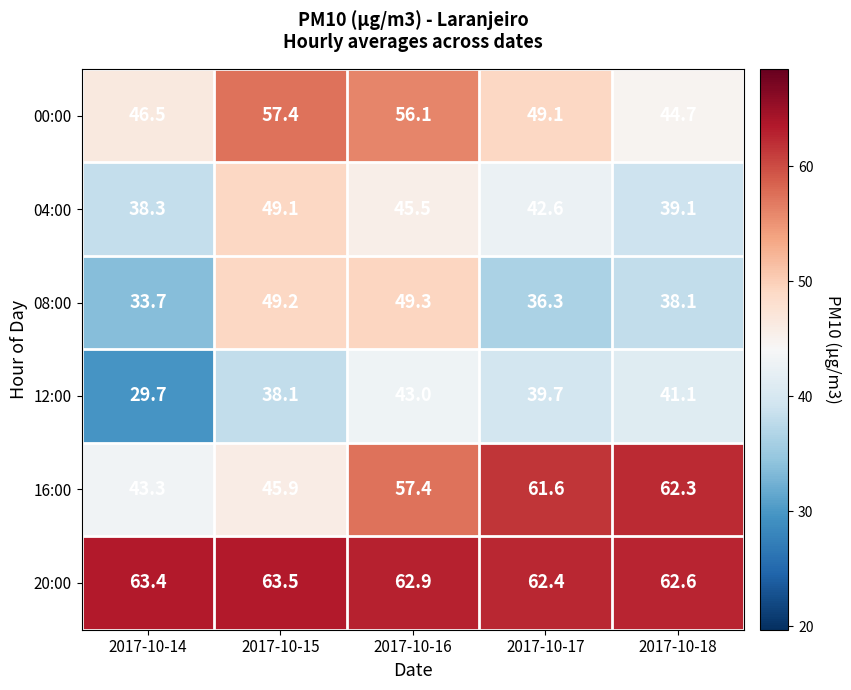

List the series in order of their peak value, lowest first.

12:00, 04:00, 08:00, 00:00, 16:00, 20:00